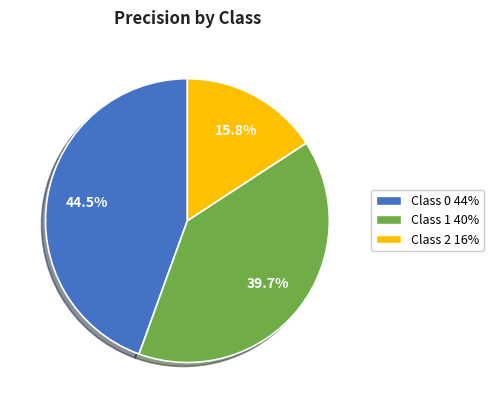

Is there any slice that represents more than half of the pie?

No